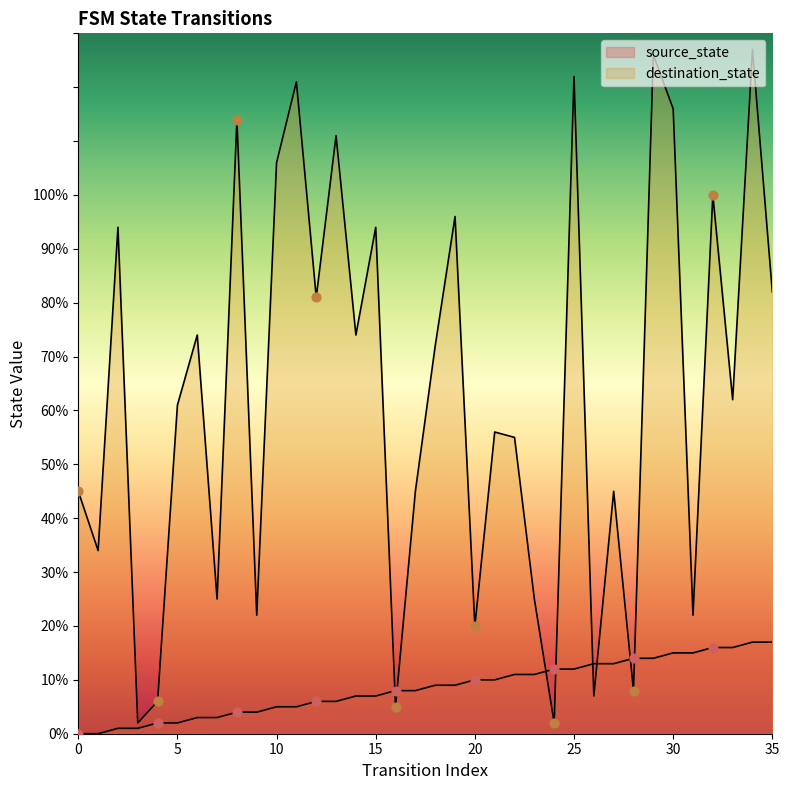

At how many categories does at least one series exceed 62?

17